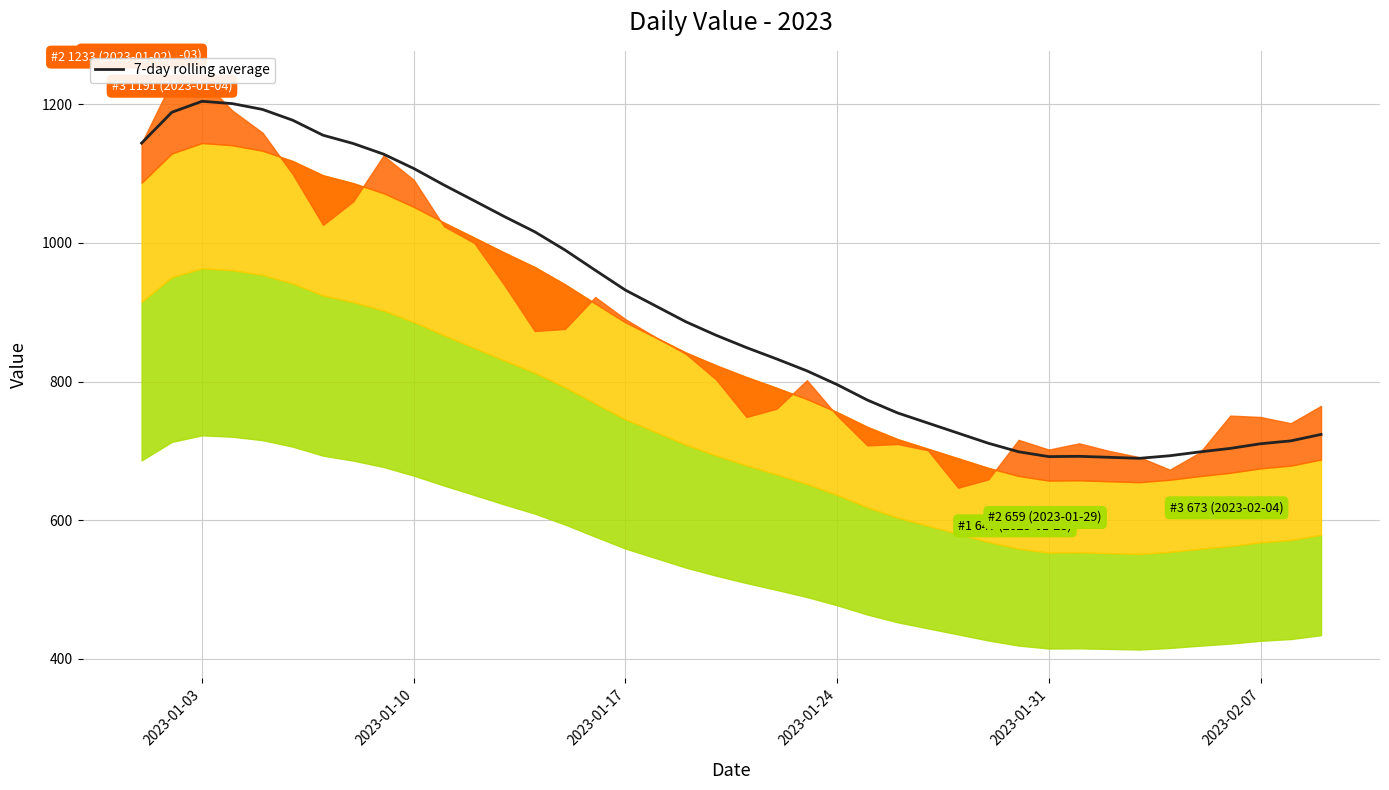

At which label is 7-day rolling average closest to 946?

2023-01-17